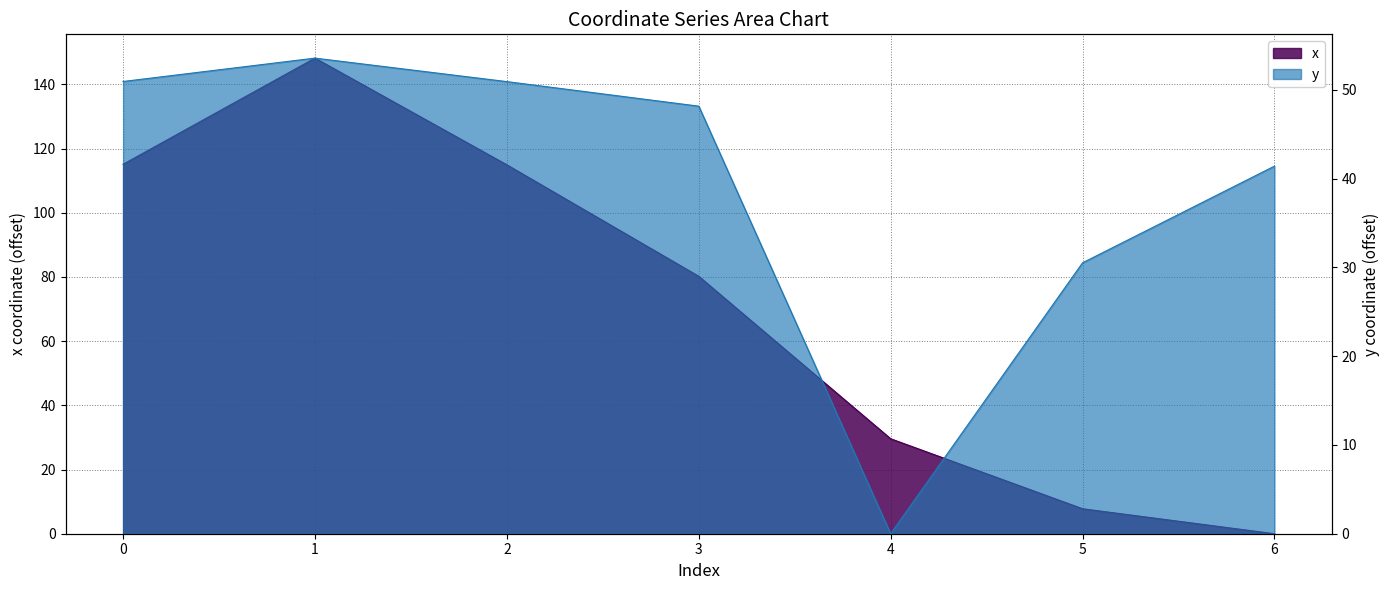

What value does the x series have at 1?

148.2